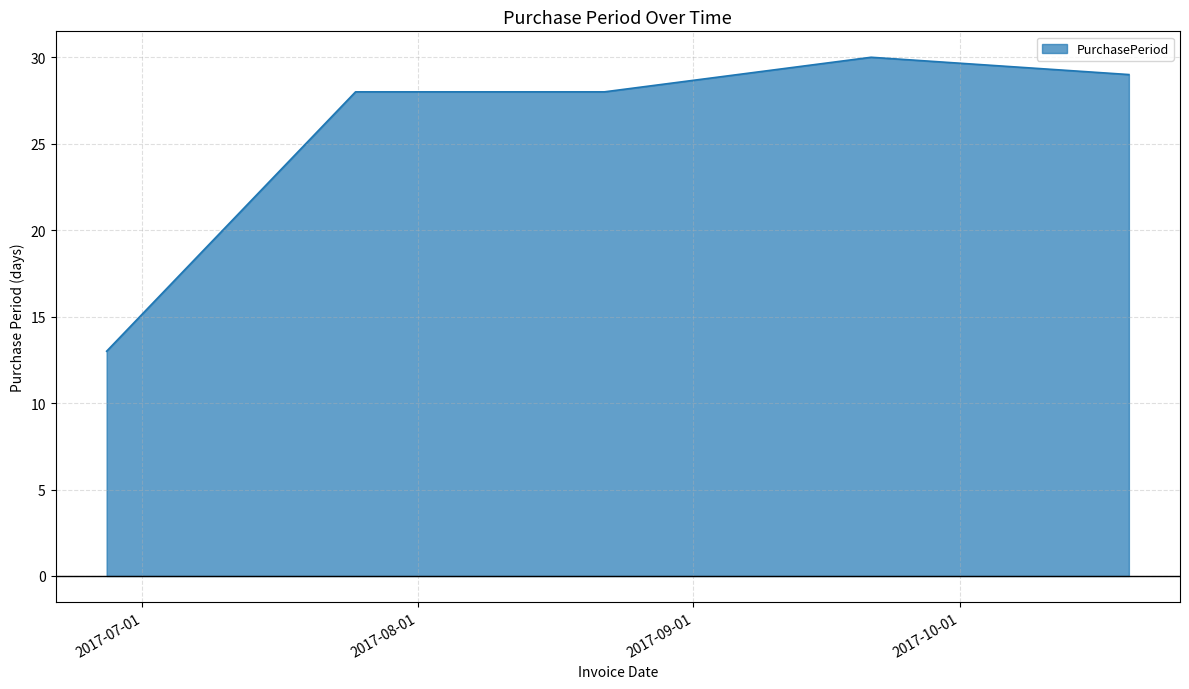

What is the difference between the maximum and minimum values?

17